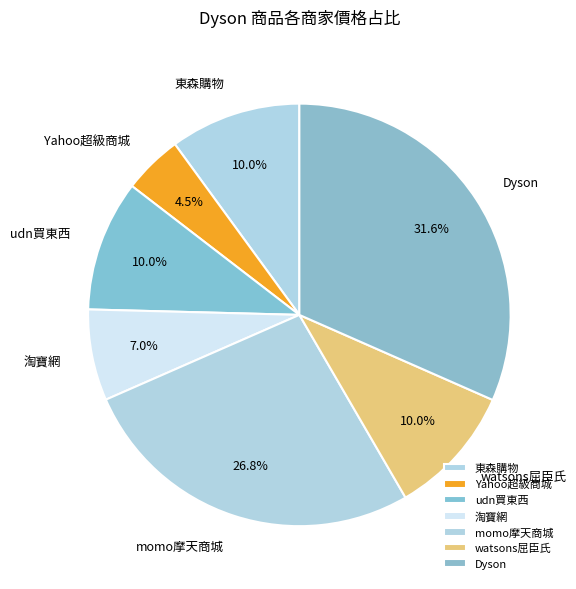

Is the sum of Yahoo超級商城 and 淘寶網 greater than half?

No